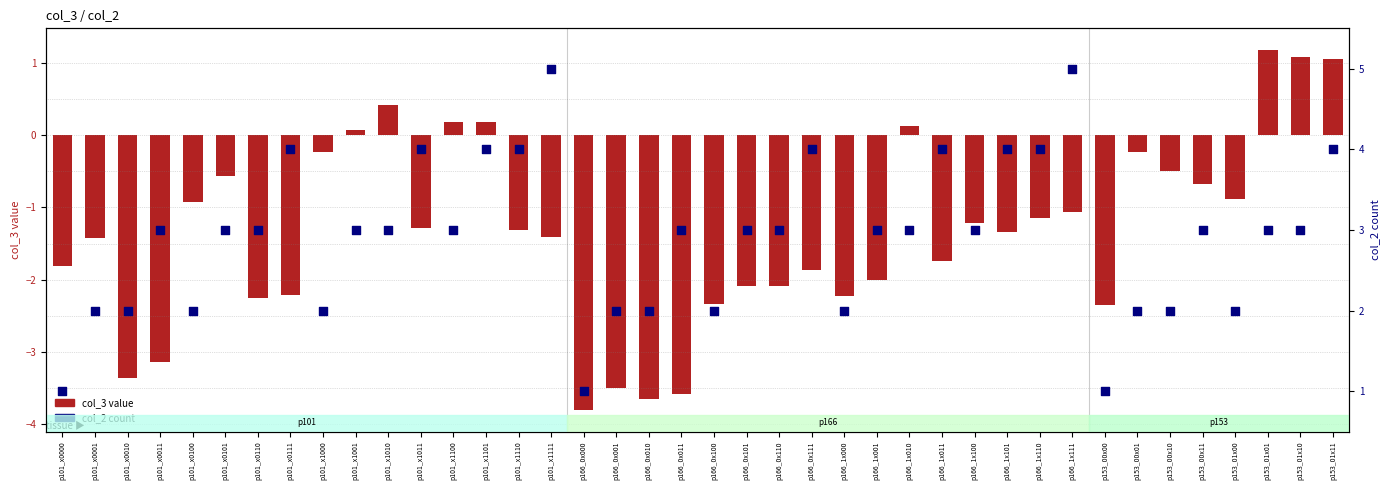

What are all the series names shown in the legend?

col_3 value, col_2 count